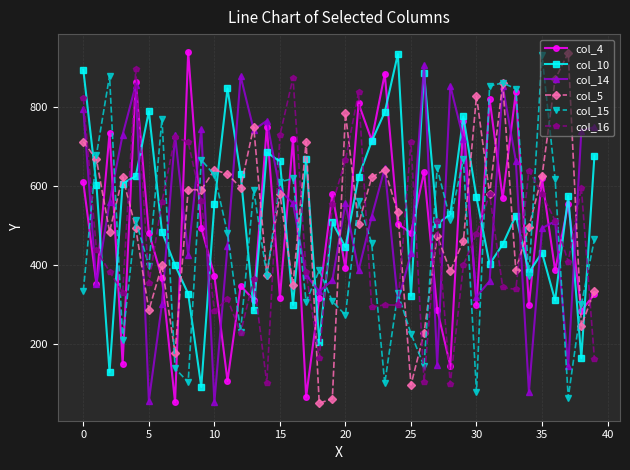

What is the sum of all col_15 values?

18568